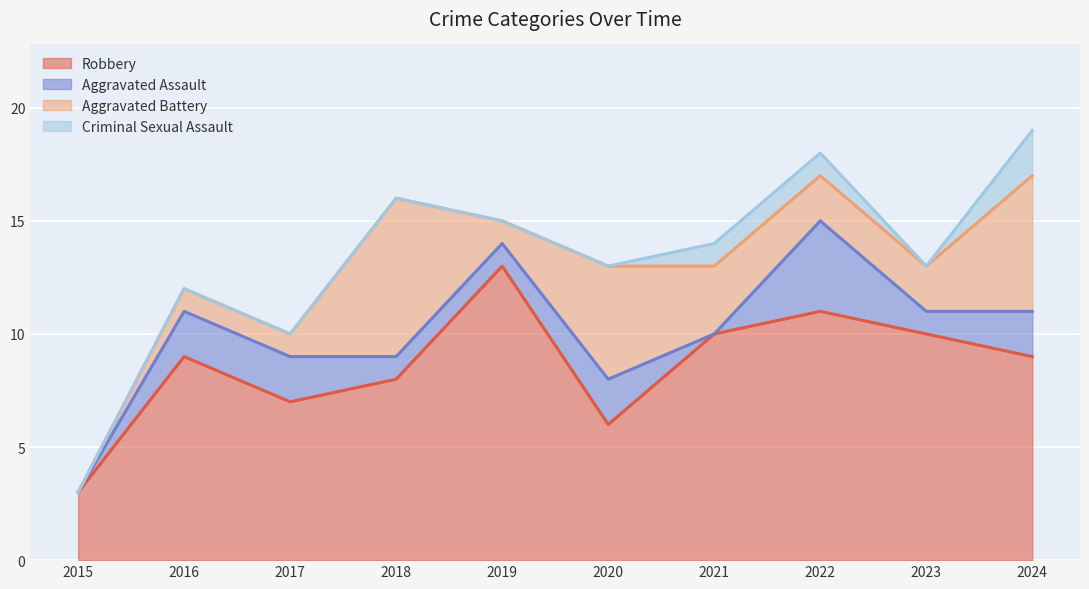

What is the value of the Aggravated Assault point at the 4th from the left?

1